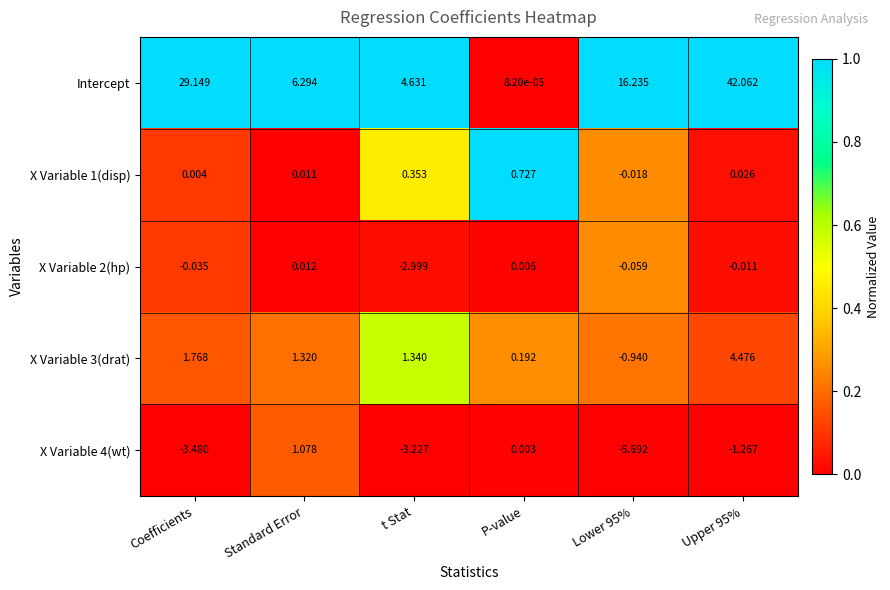

Between t Stat and Upper 95%, which series saw the biggest shift?

Intercept